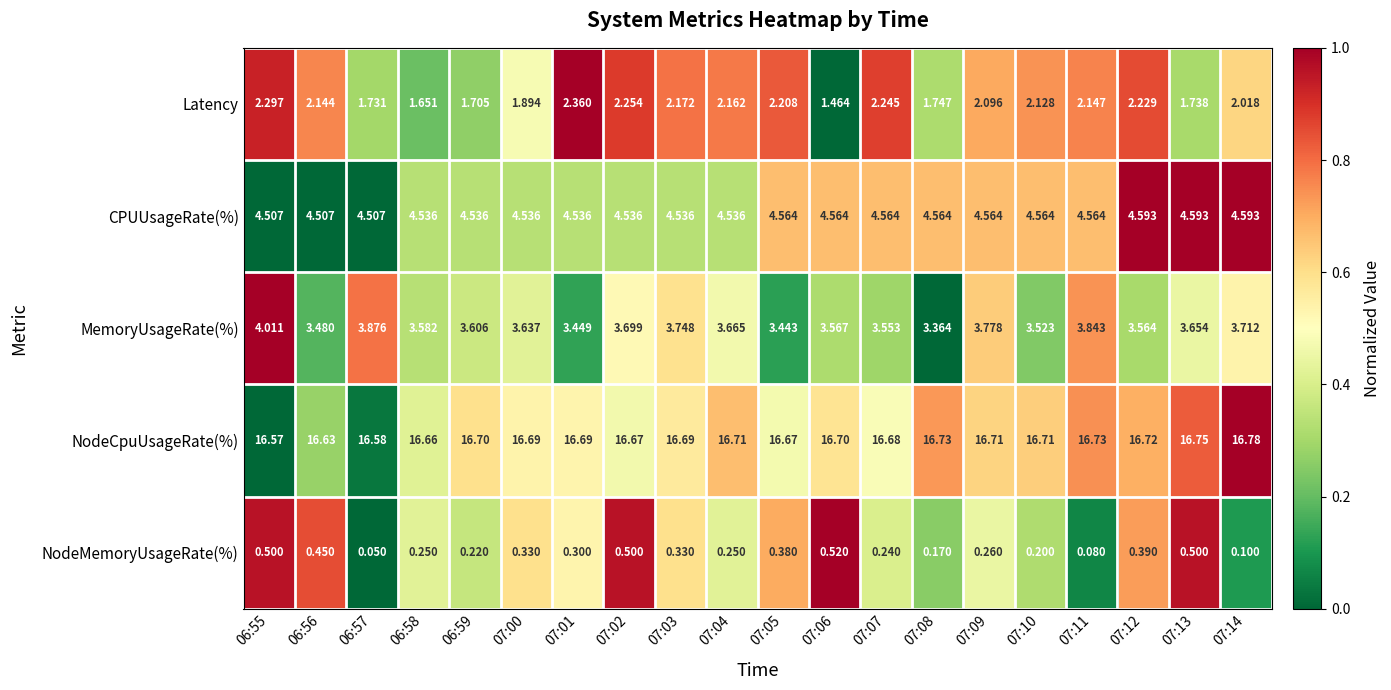

Which series has the largest range (max minus min)?

Latency